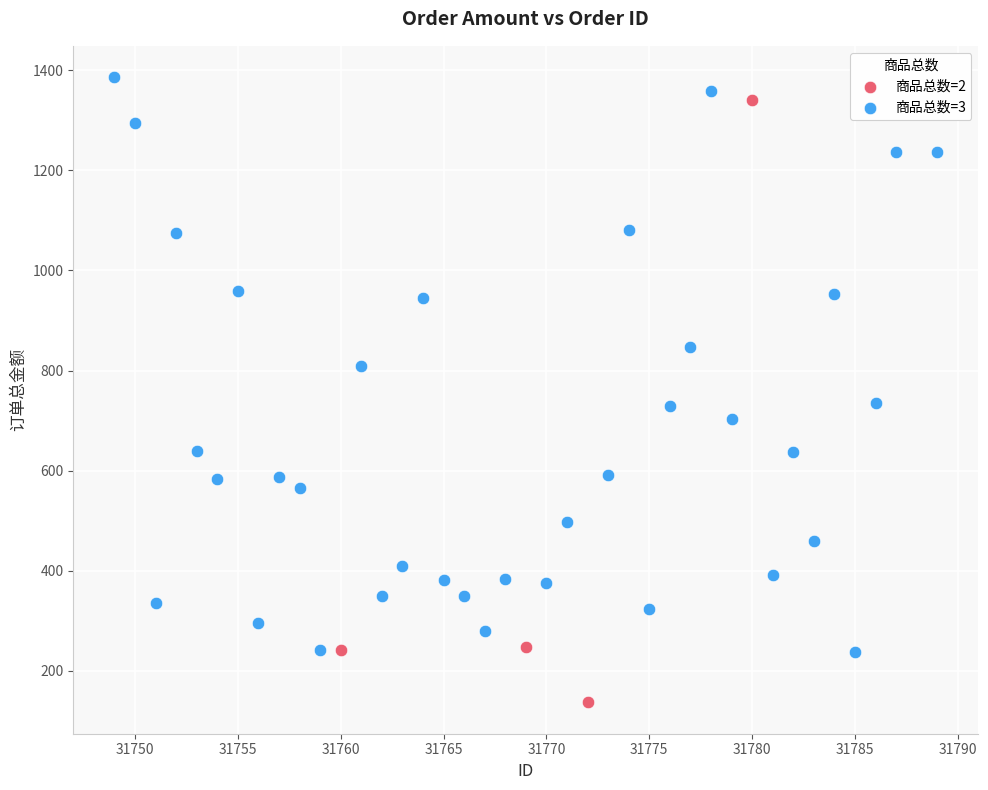

Which series contains the lowest Y value?

商品总数=2